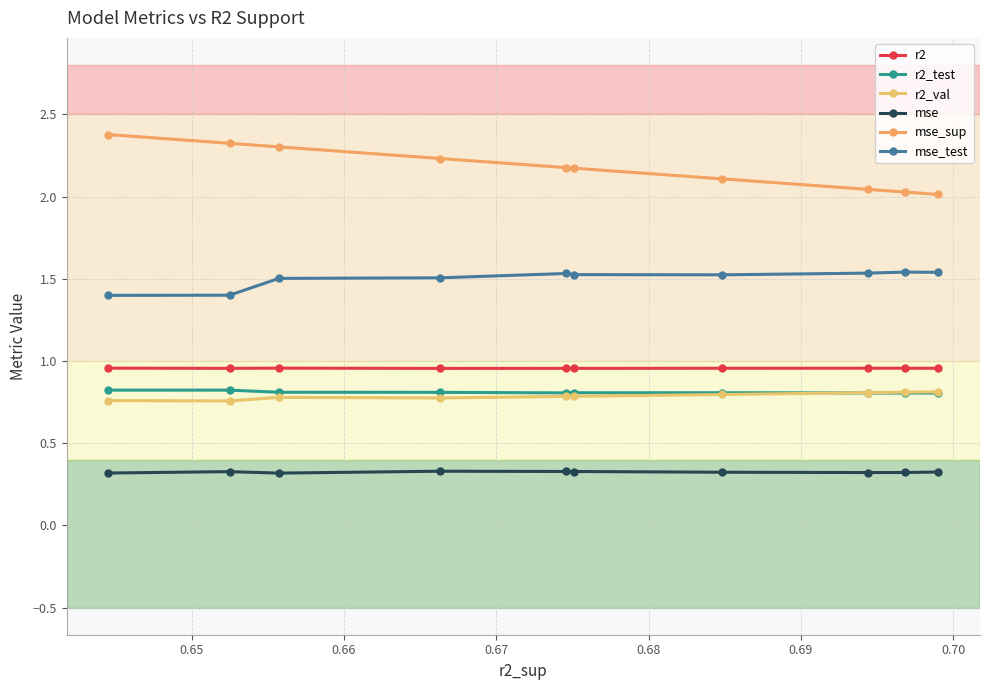

What is the total value across all series at 0.67?

6.5